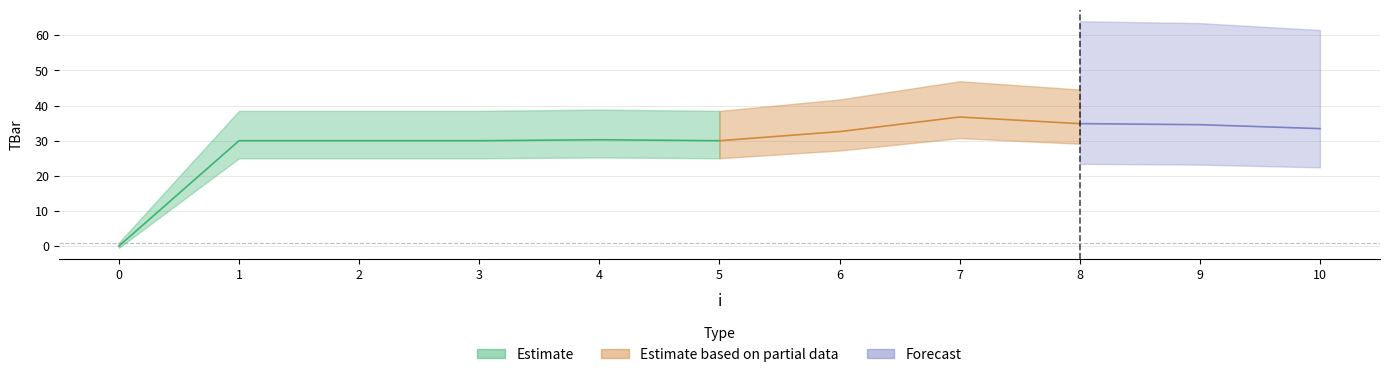

Is this an area chart (filled region under the line)?

No